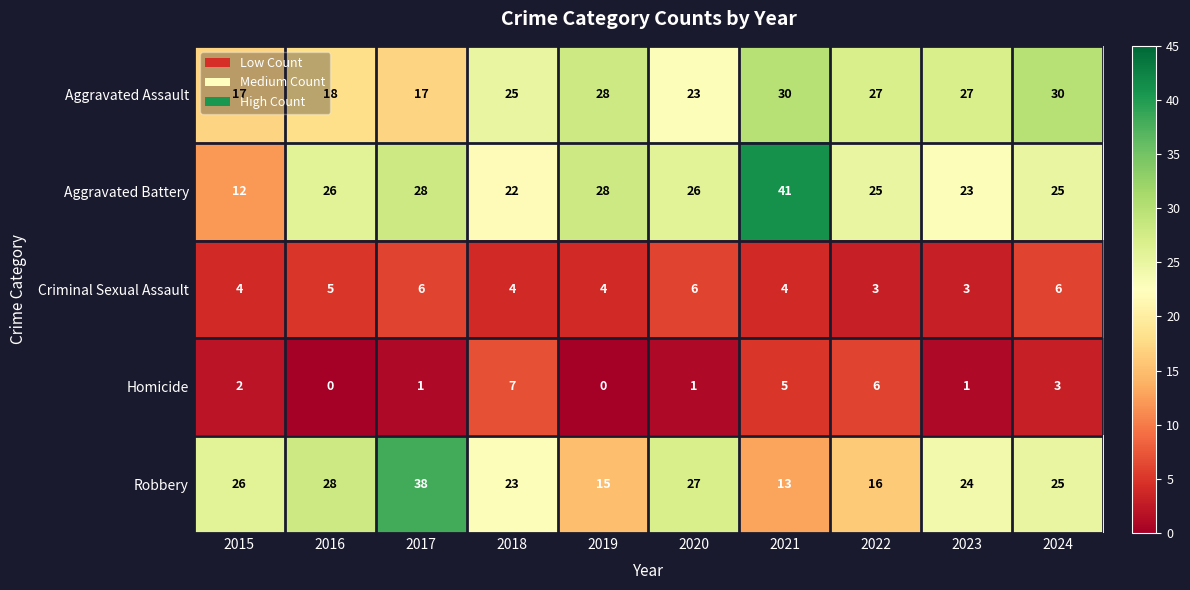

At which category is the sum across all series the highest?

2021